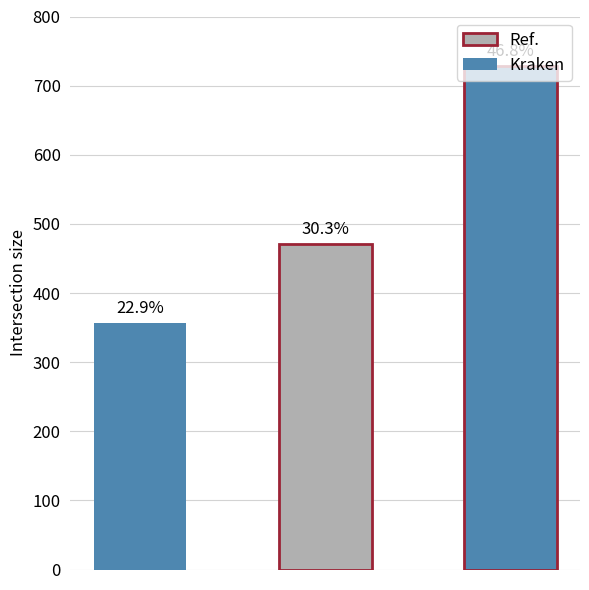

What is the sum of all values?

1557.1